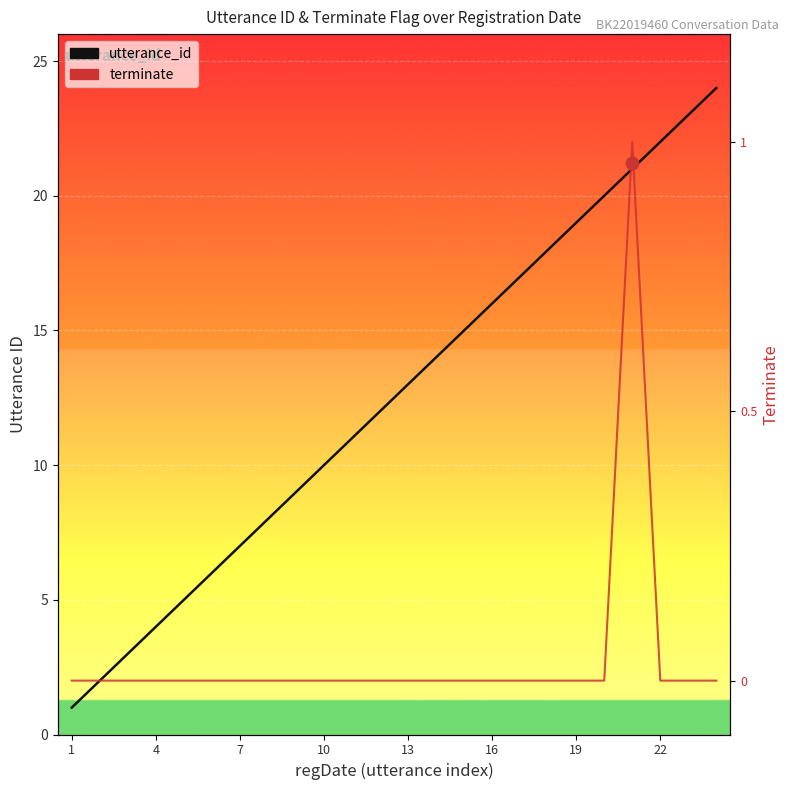

Which series has the largest total across all categories?

utterance_id